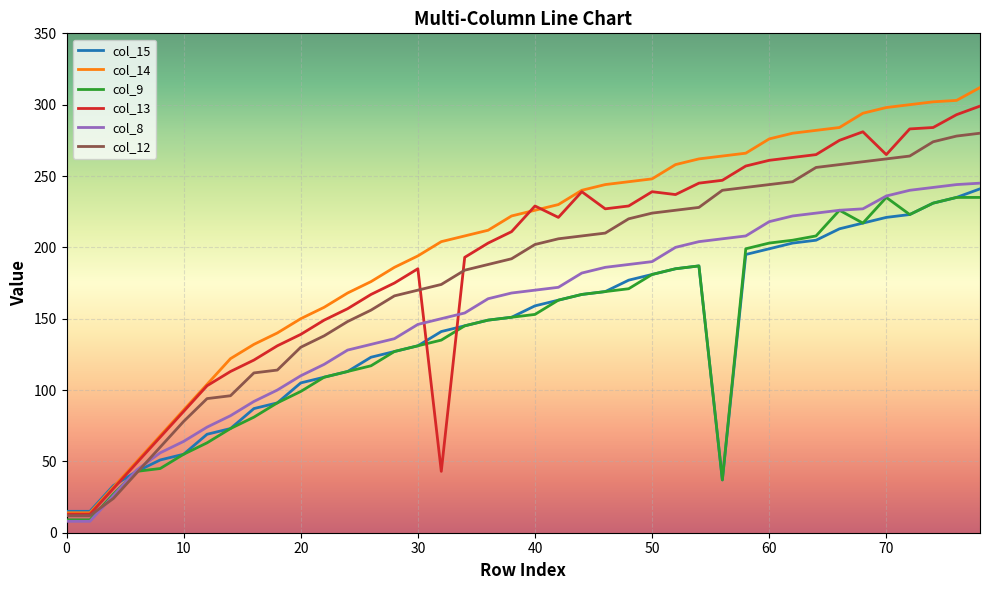

What is the highest value of the col_12 series?

280